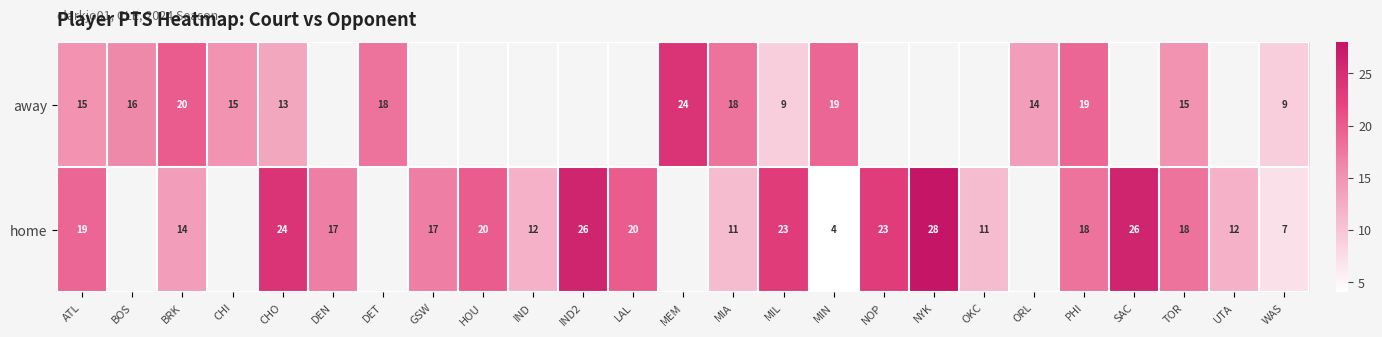

Is the value of away at MEM greater than the value of home at ATL?

Yes